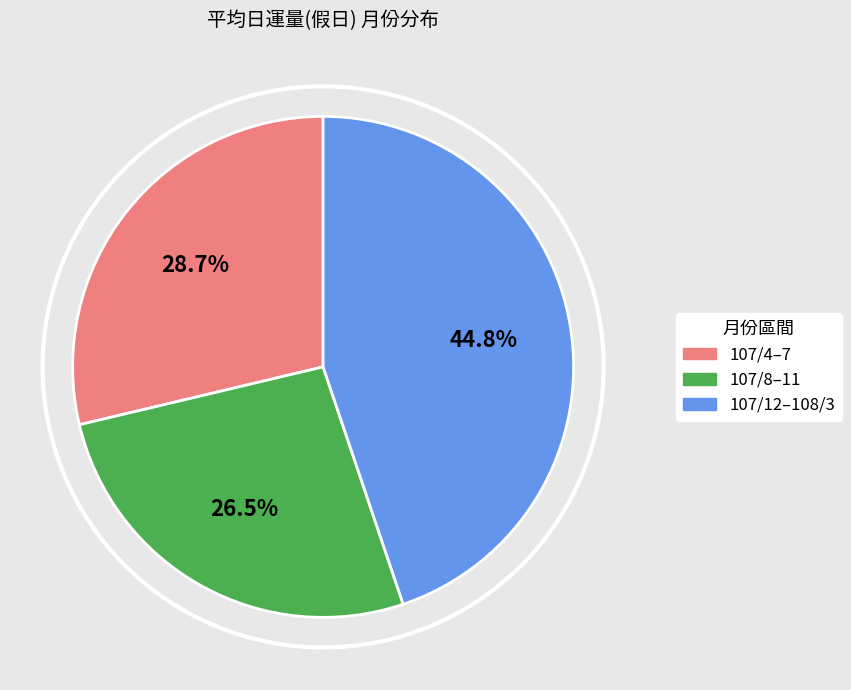

Is there a majority slice in this chart?

No